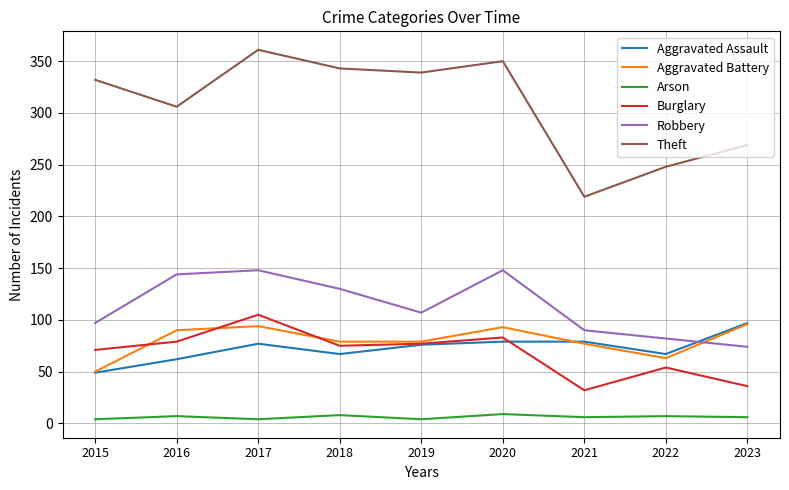

The Aggravated Assault series shows 67 at 2022. True or false?

True